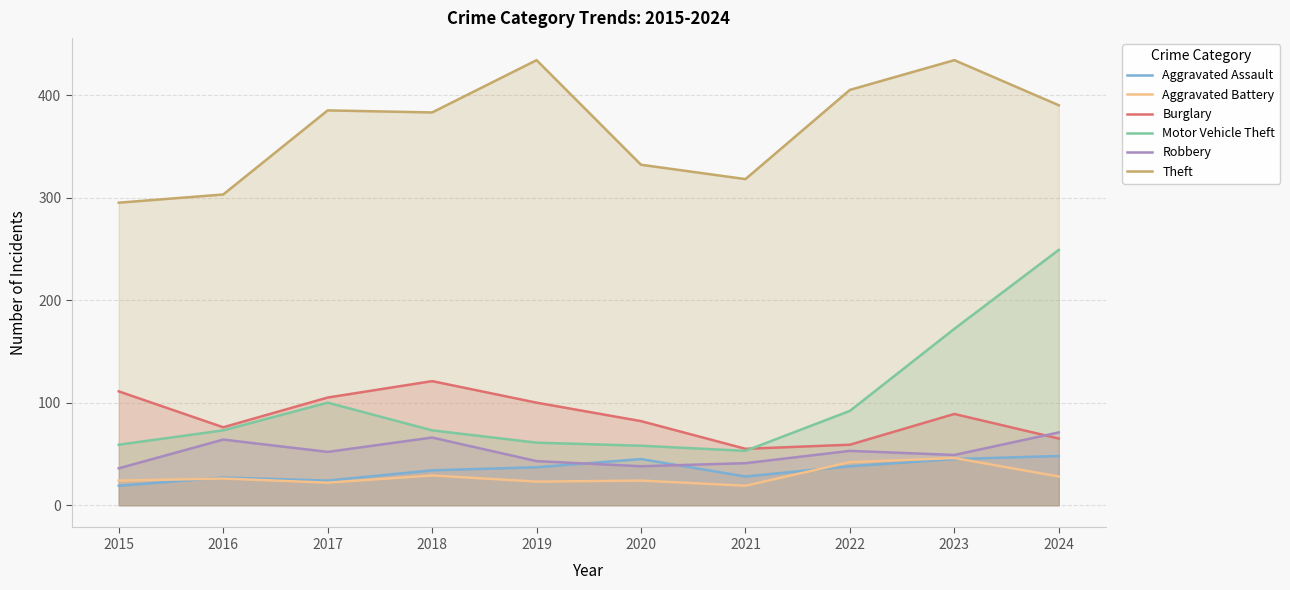

Which series has the largest range (max minus min)?

Motor Vehicle Theft